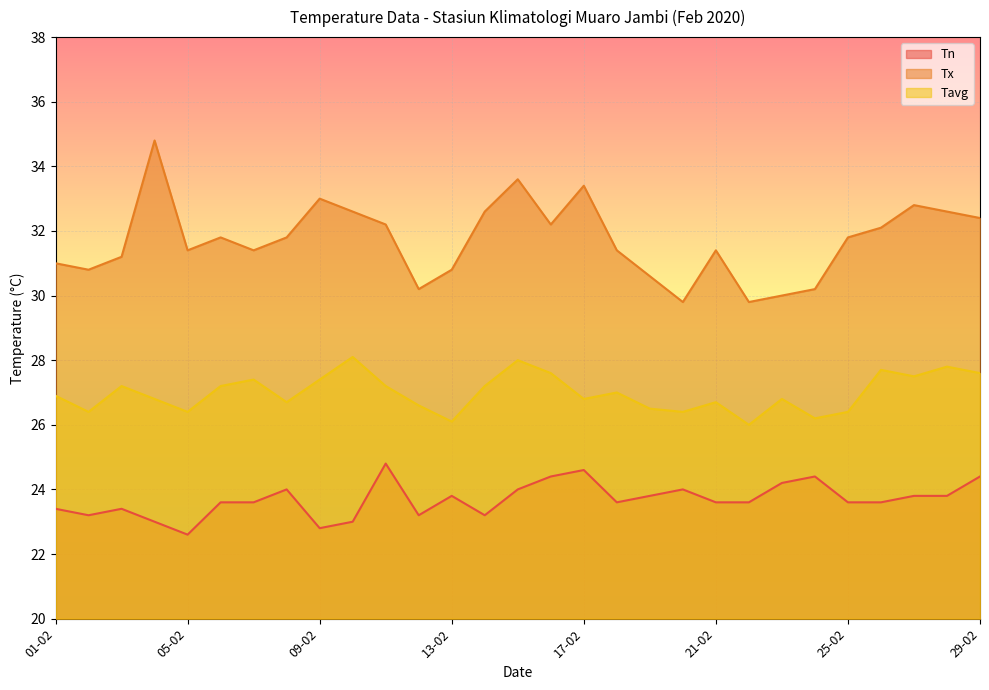

What is the value of the Tavg point at the 17th from the left?

26.8